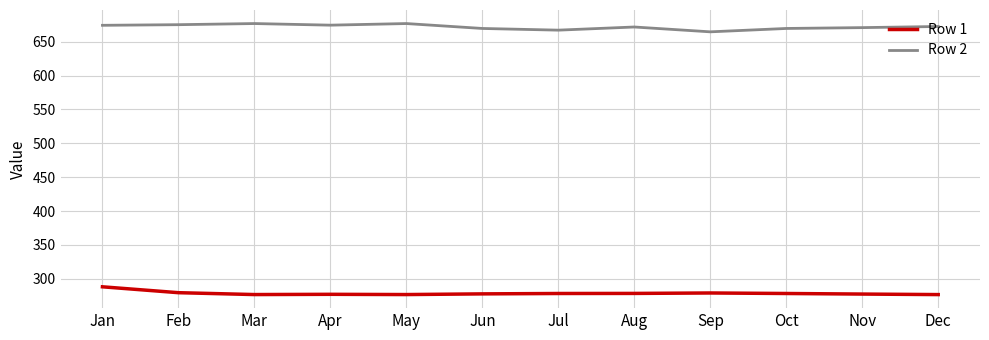

What is the maximum value shown in the chart?

676.7